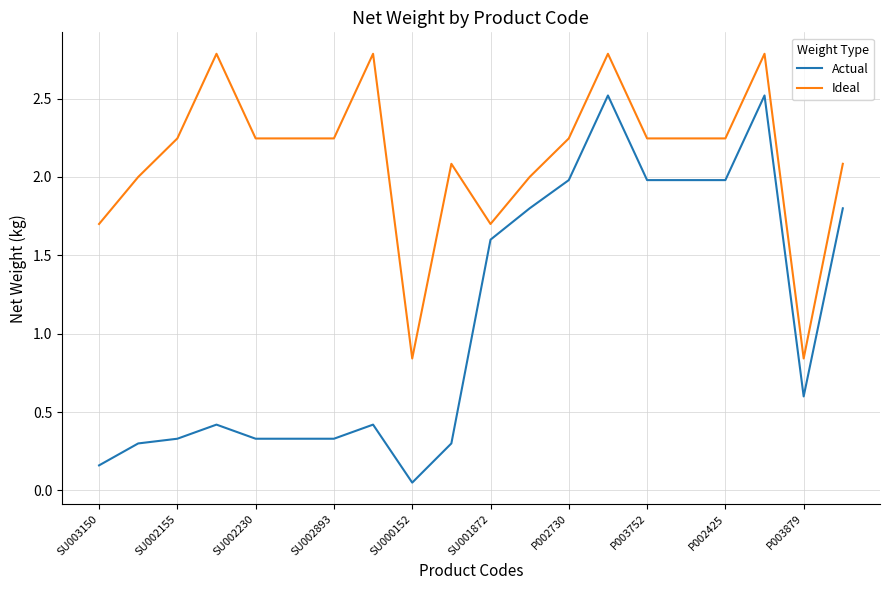

Which series has the largest total across all categories?

Ideal